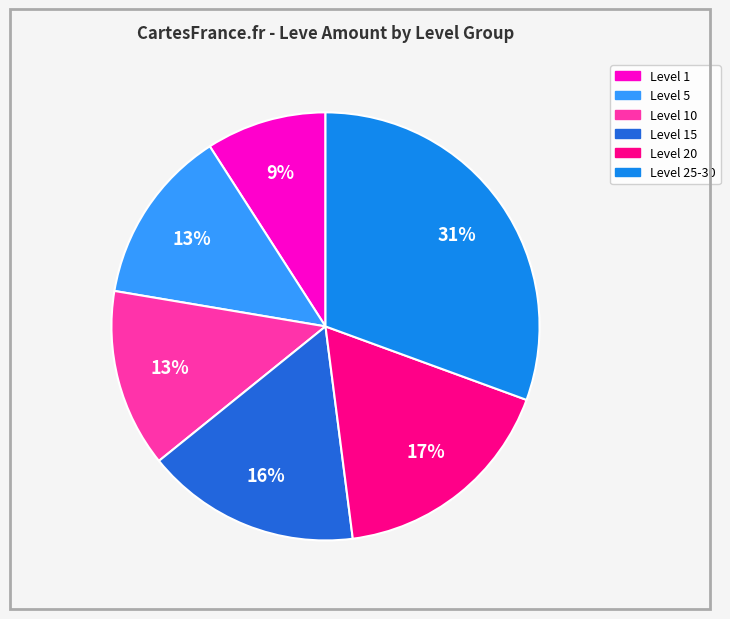

To the nearest percent, what is the average slice percentage?

17%